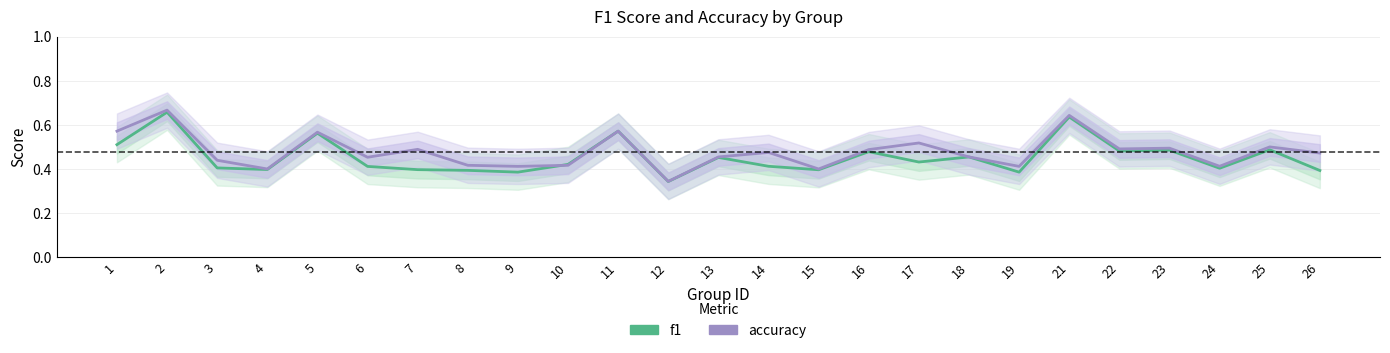

Which series ends up on top after the final intersection of accuracy and f1?

f1